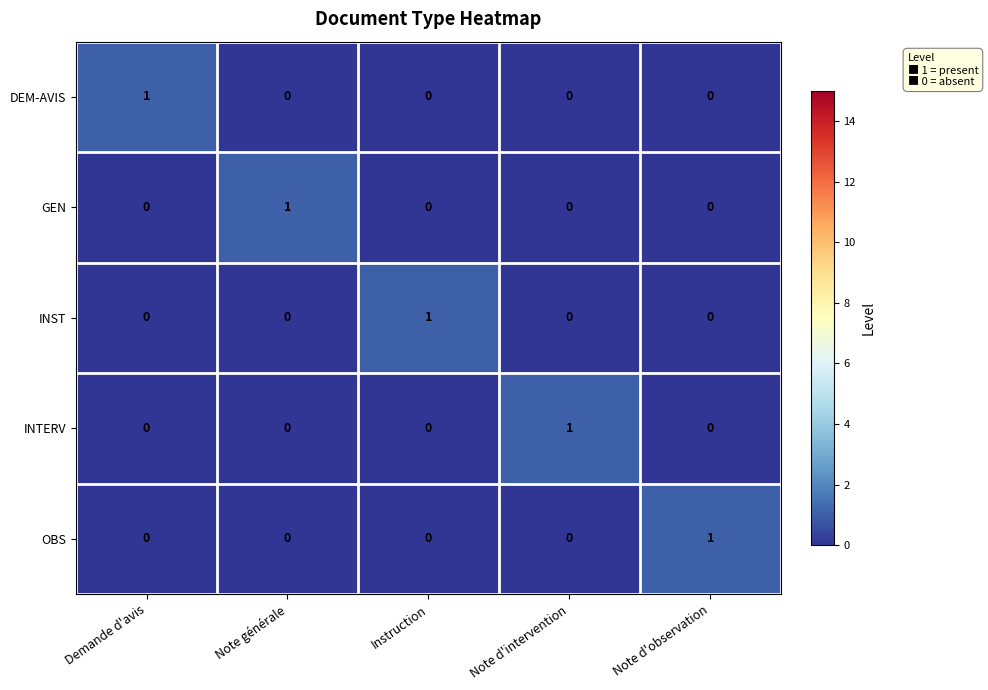

The value of GEN at Note d'intervention is 0. True or false?

True